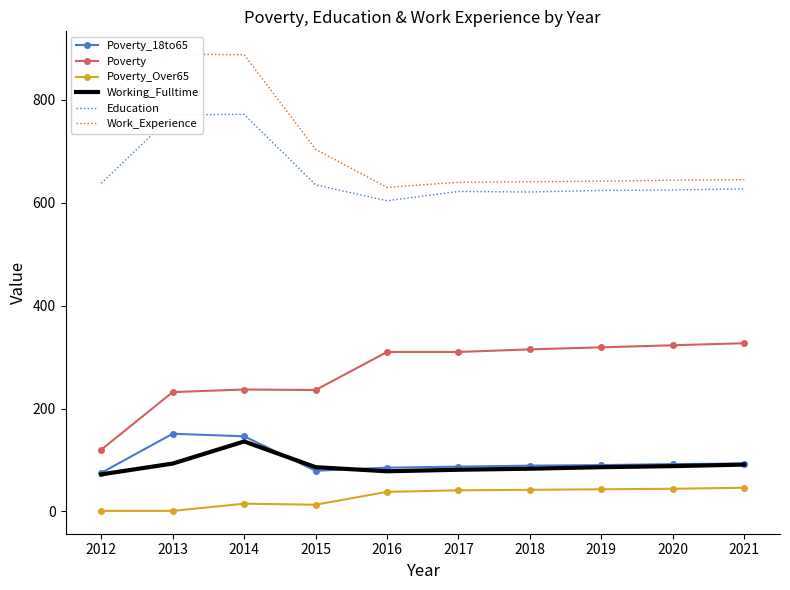

True or false: Poverty_Over65 and Education intersect in this chart.

False